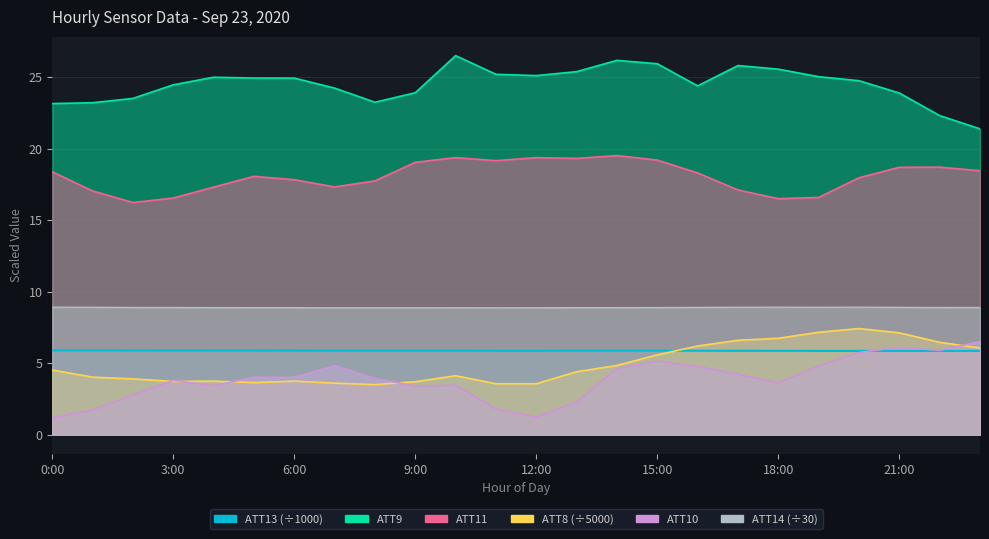

The value of ATT13 at 12:00 is 9.4. True or false?

False